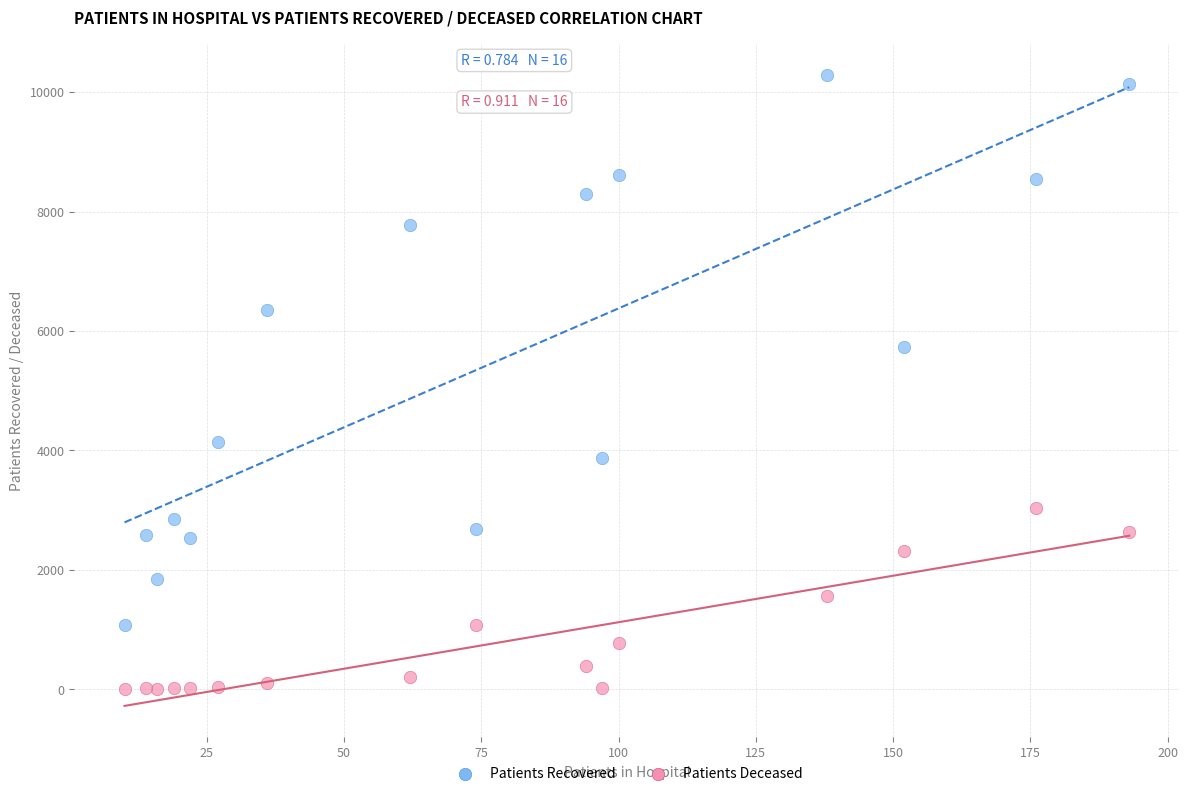

Which series contains the highest Y value?

Patients Recovered